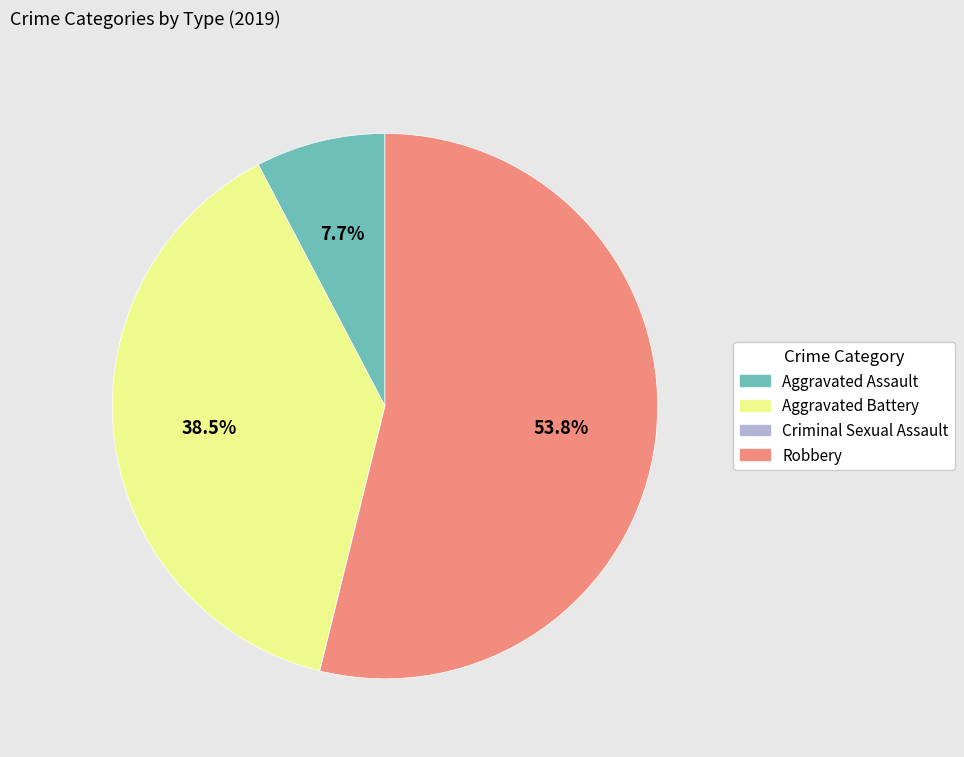

Is there a majority slice in this chart?

Yes